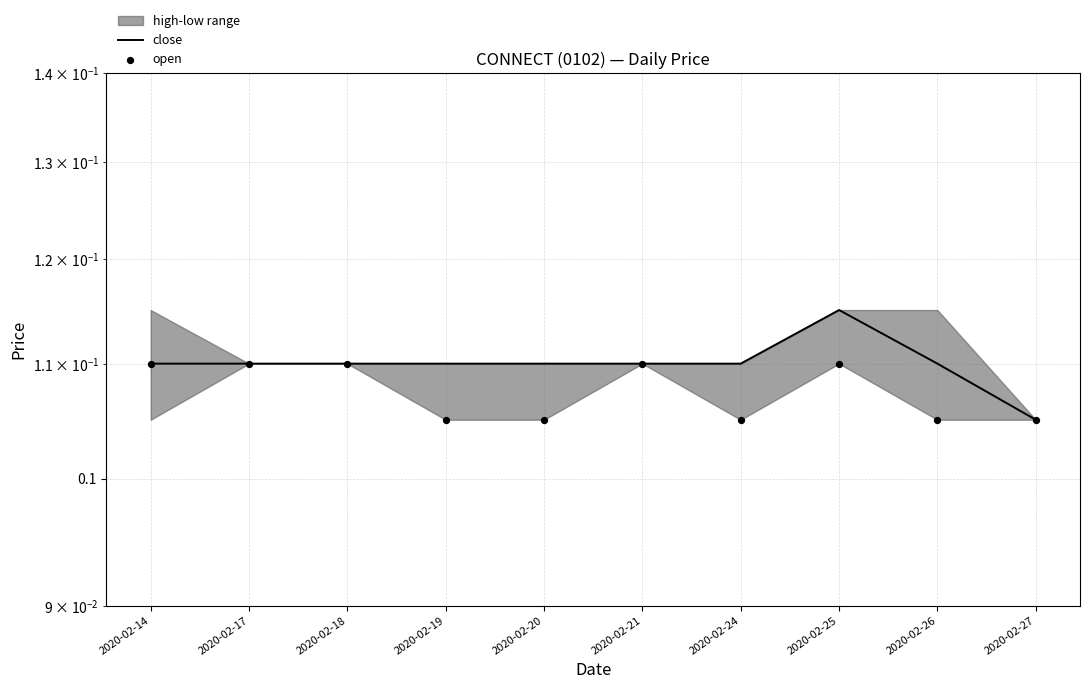

Which series contains the highest Y value?

close